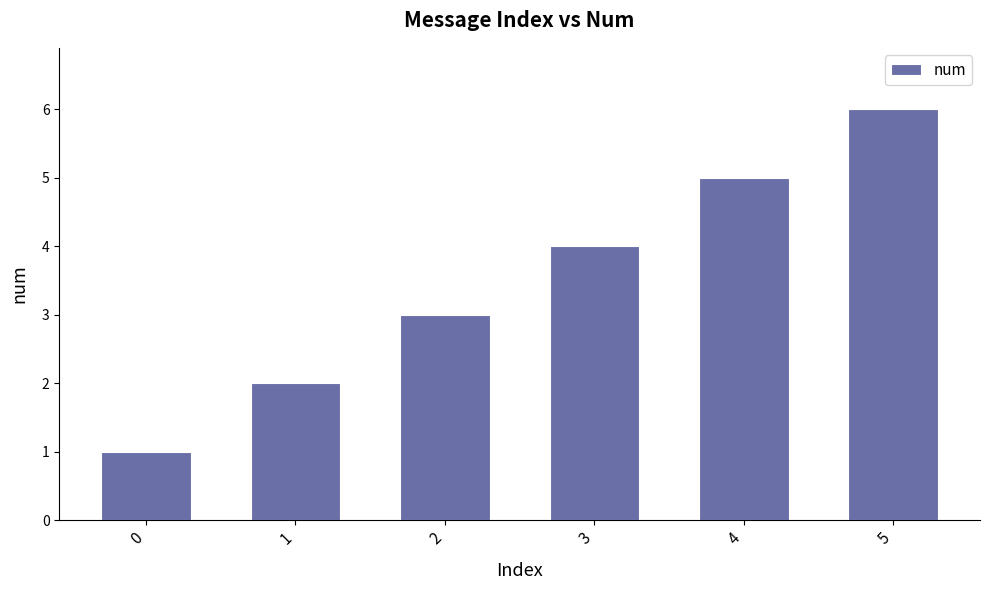

What is the maximum value shown in the chart?

6